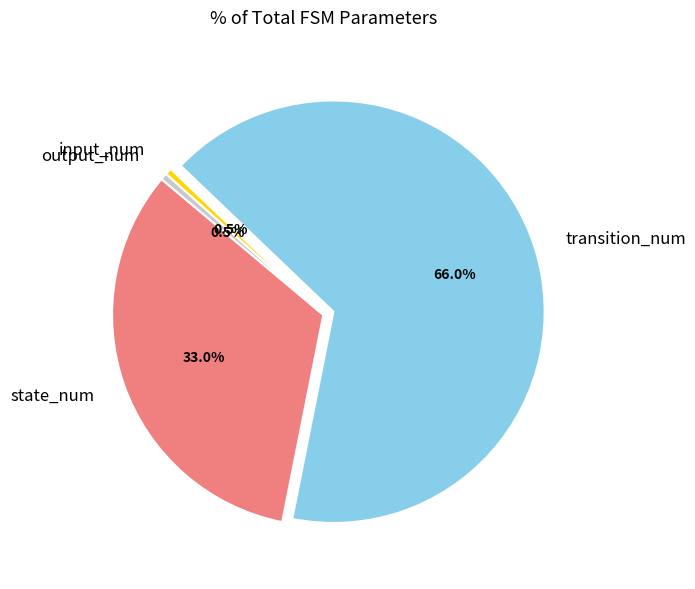

Is the sum of input_num and output_num greater than half?

No